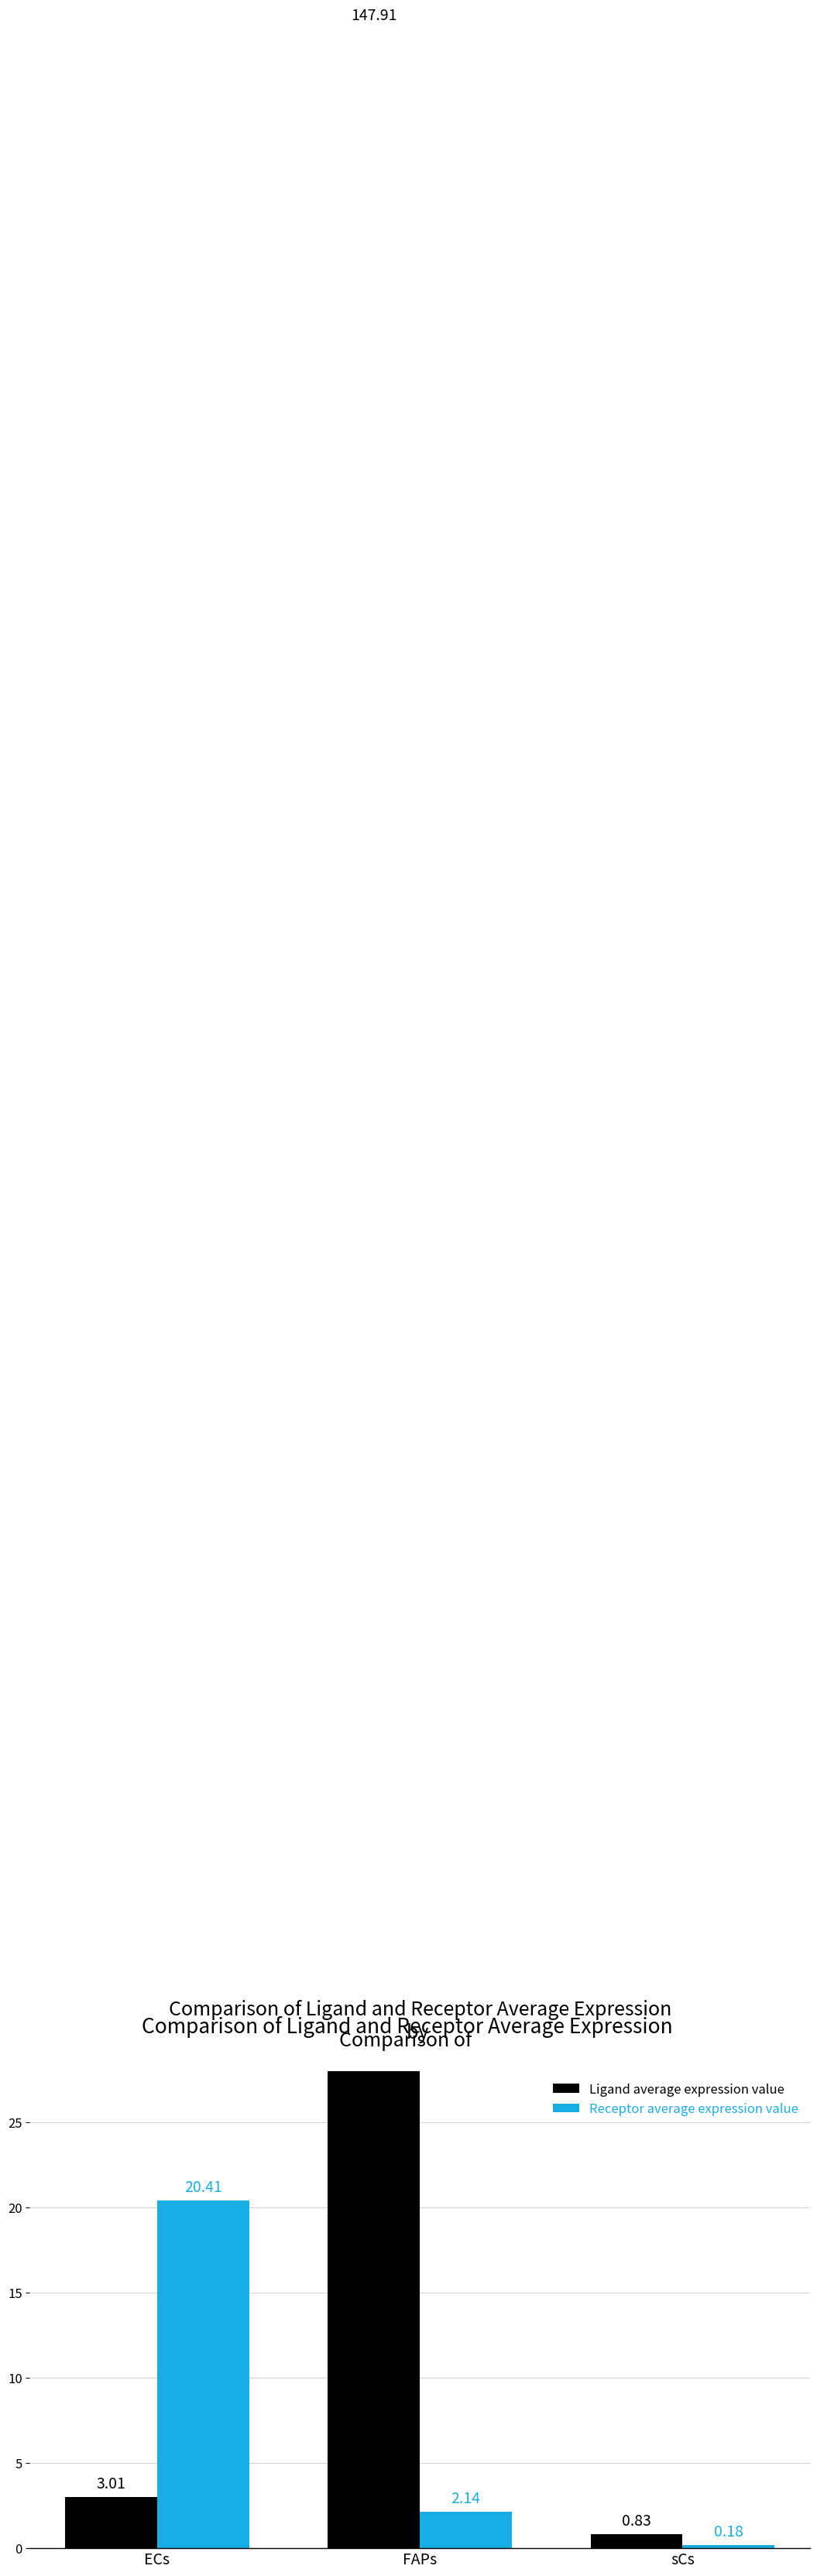

At which label does Receptor average expression value reach its peak?

ECs